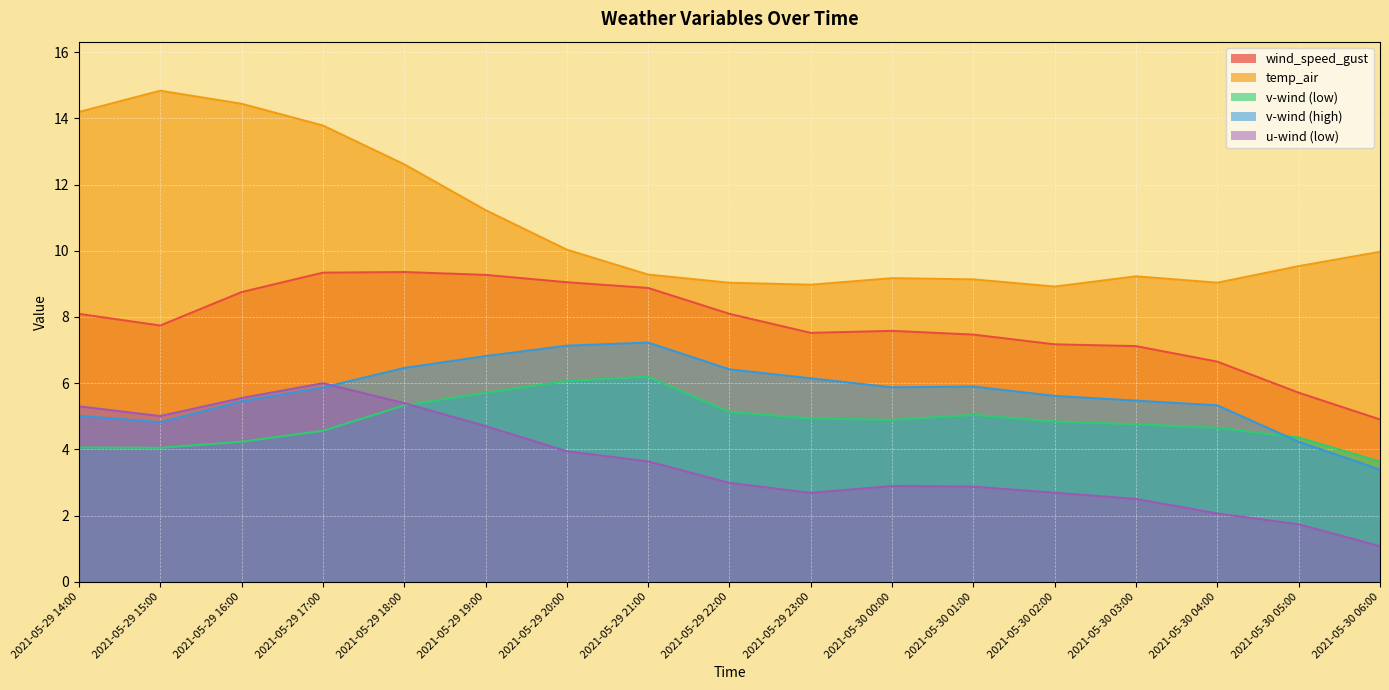

List the labels in order of wind_speed_gust value, smallest first.

2021-05-30 06:00, 2021-05-30 05:00, 2021-05-30 04:00, 2021-05-30 03:00, 2021-05-30 02:00, 2021-05-30 01:00, 2021-05-29 23:00, 2021-05-30 00:00, 2021-05-29 15:00, 2021-05-29 14:00, 2021-05-29 22:00, 2021-05-29 16:00, 2021-05-29 21:00, 2021-05-29 20:00, 2021-05-29 19:00, 2021-05-29 17:00, 2021-05-29 18:00